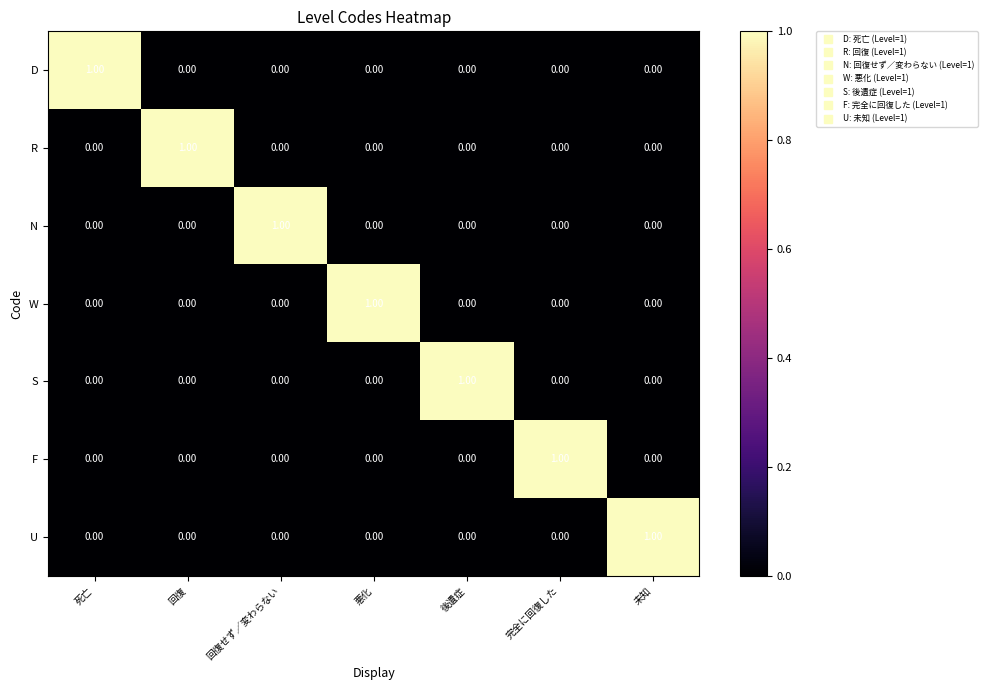

At which label does U reach its peak?

未知